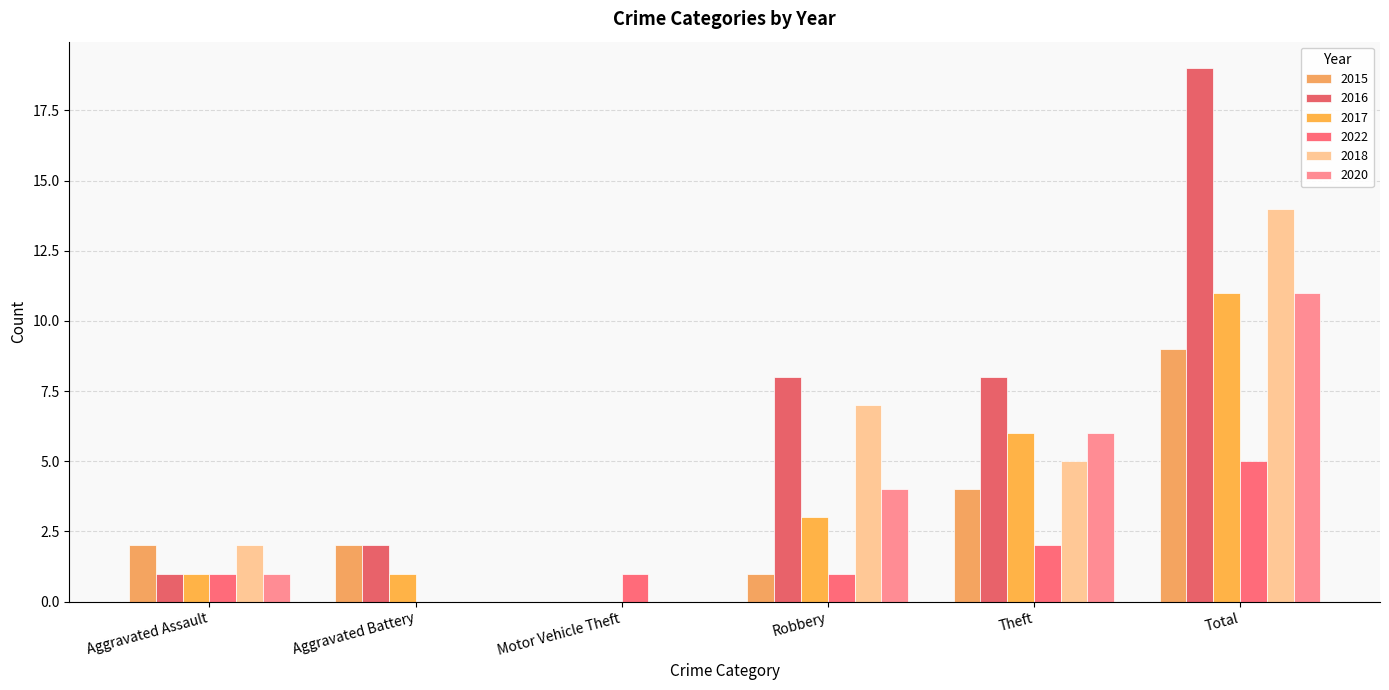

Is the value of 2016 at Aggravated Battery greater than the value of 2022 at Aggravated Battery?

Yes